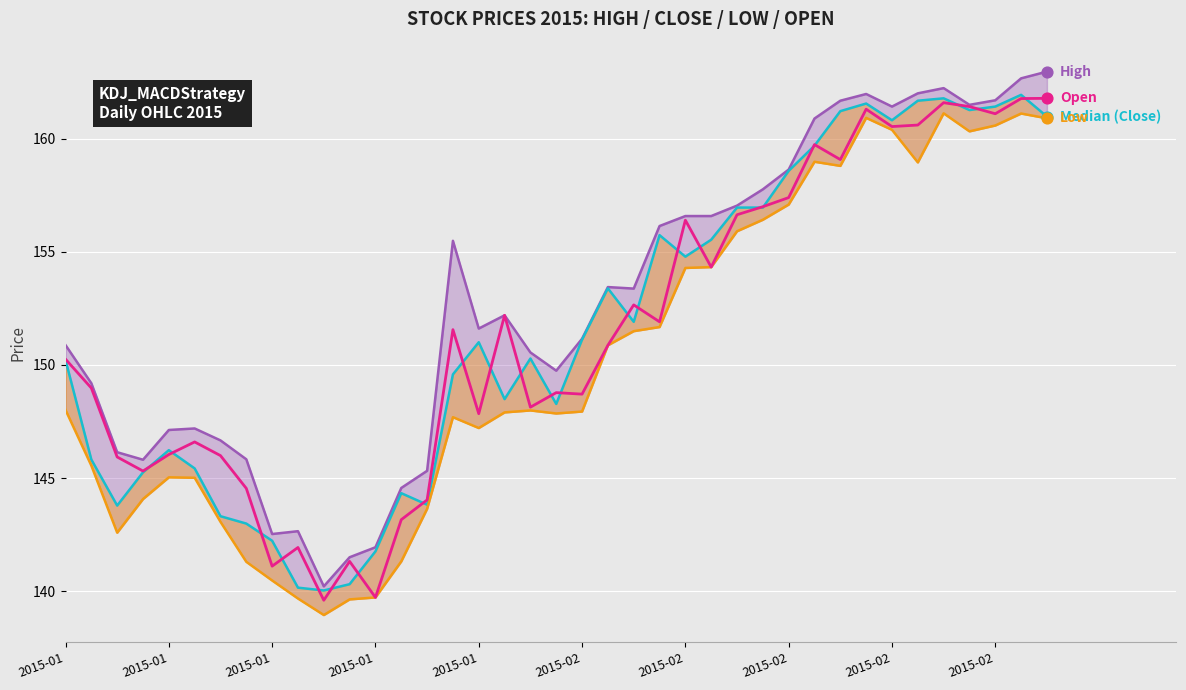

Which series has the largest total across all categories?

High